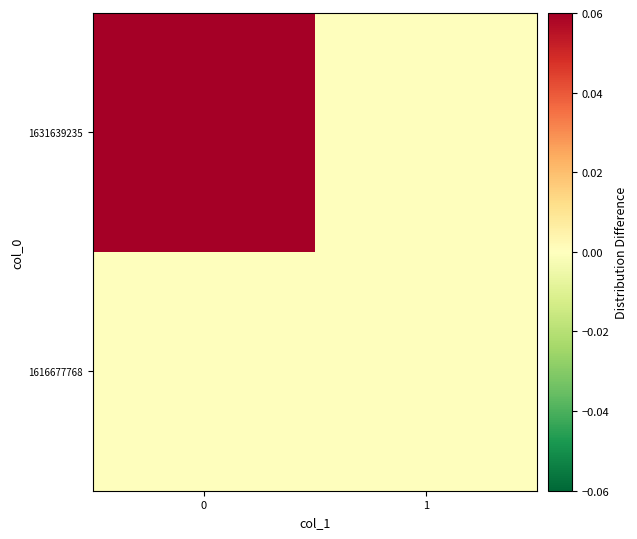

Reading right to left, transcribe all the data shown in this chart.

1616677768: 1=0	0=0
1631639235: 1=0	0=1